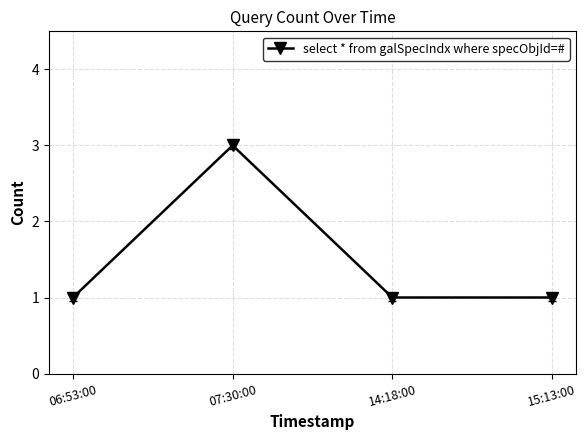

What is the value of the 3rd point from the left?

1